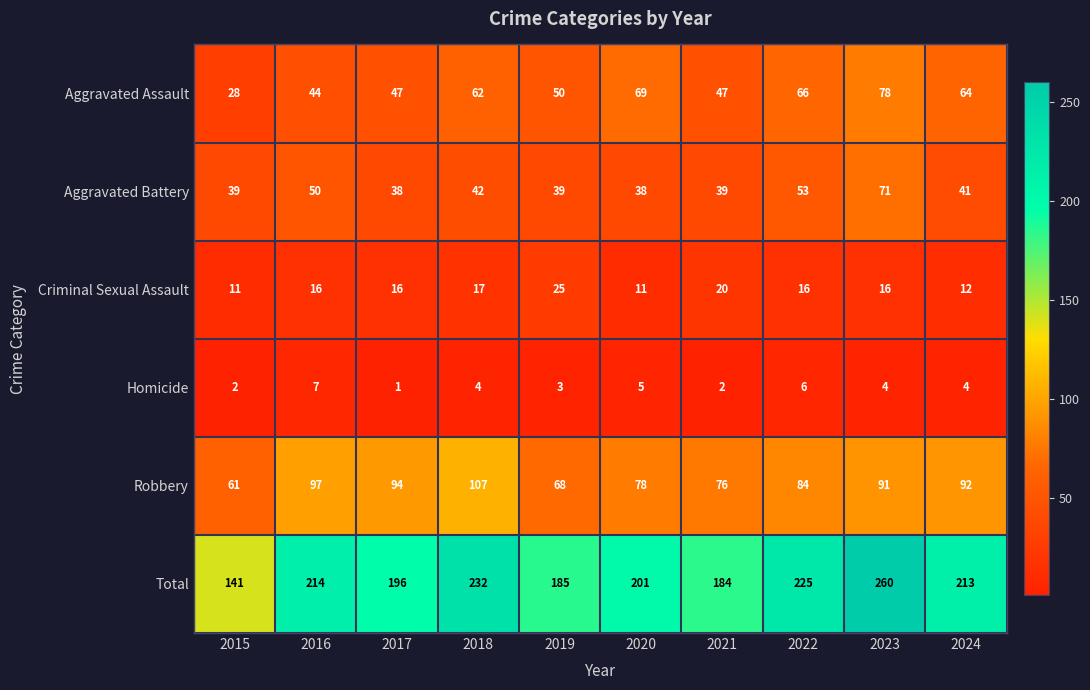

At which label is Total closest to 200?

2020